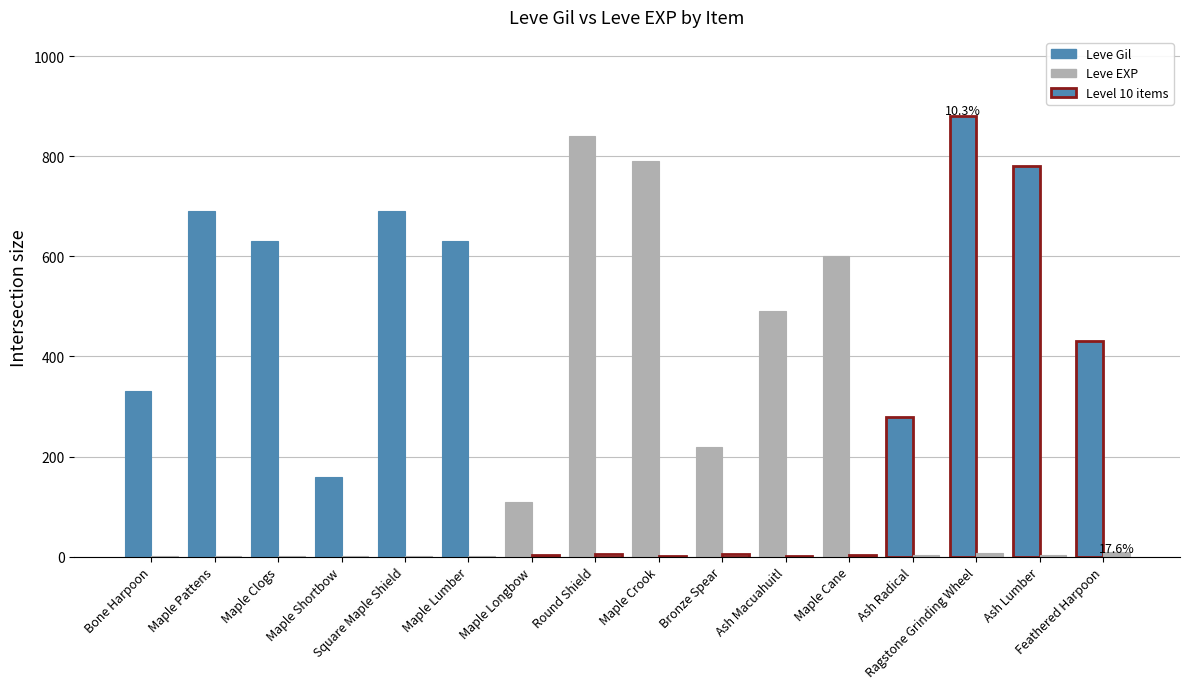

How many groups of bars are there?

16